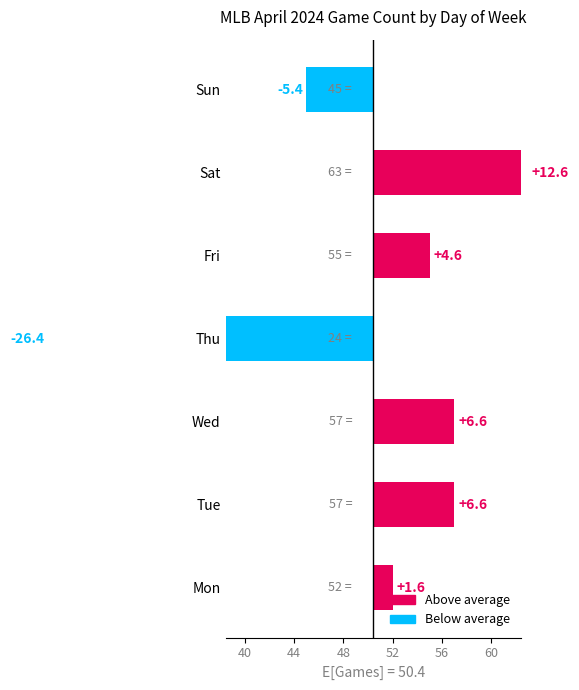

What value does the data have at Fri?

4.6